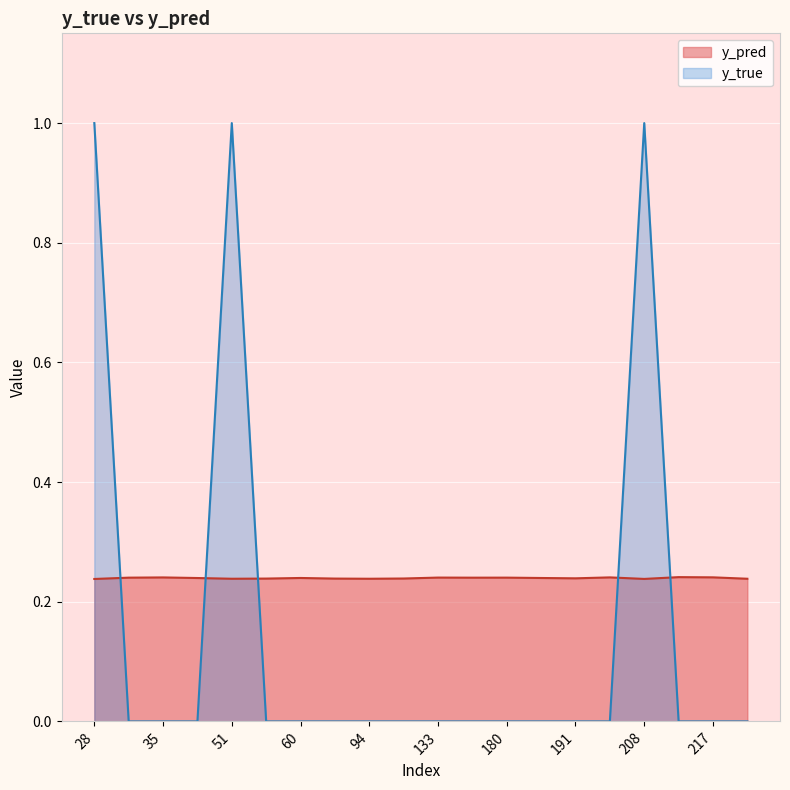

Rank the categories by y_true value from highest to lowest.

28, 51, 208, 31, 35, 38, 57, 60, 86, 94, 111, 133, 171, 180, 181, 191, 201, 215, 217, 268